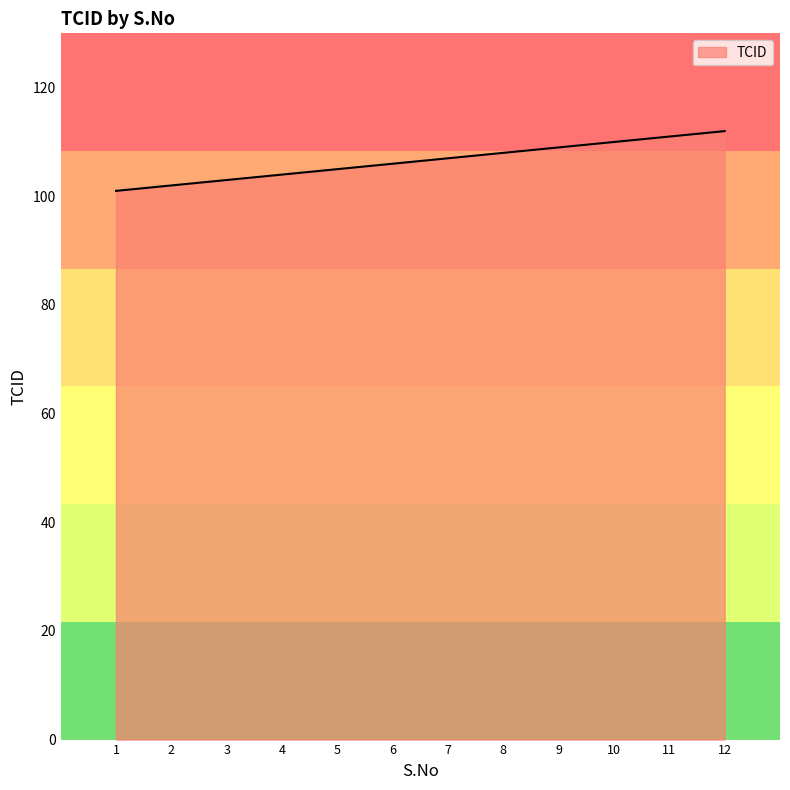

What is the minimum value shown in the chart?

101